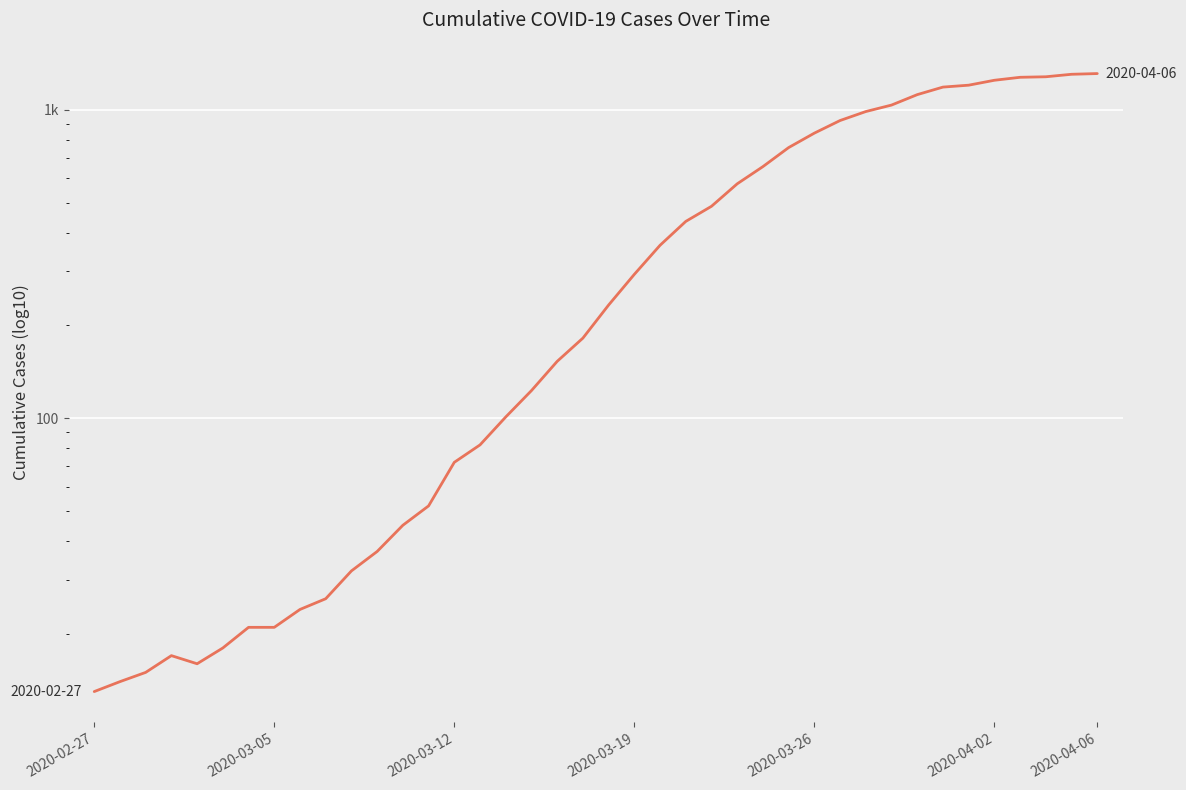

True or false: the data shows 1186 at 33.

True